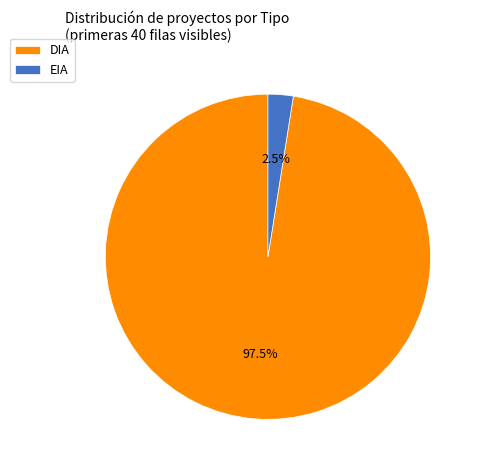

Rank the categories by value from highest to lowest.

DIA, EIA